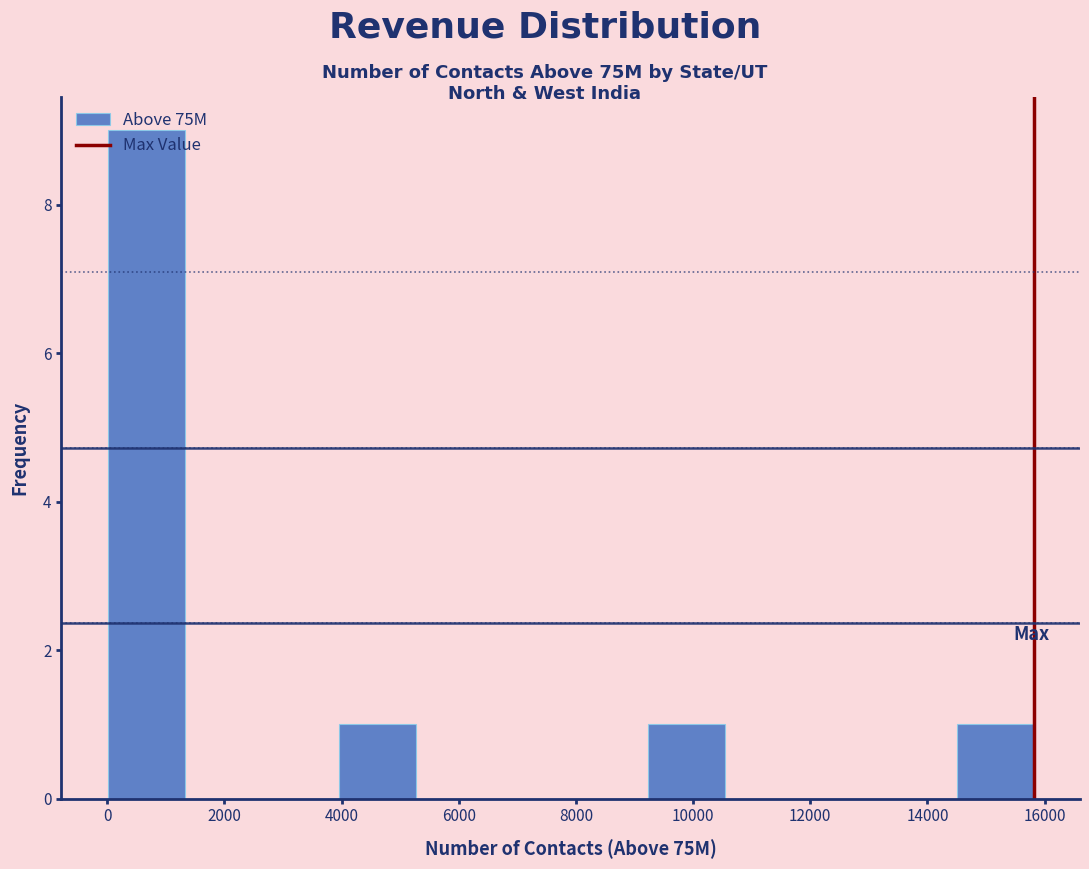

Reading left to right, transcribe this chart: for each bar, give the range it covers on the x-axis and its height. Neither the bar edges nor the heights are printed on the chart, so give them approximately, as read against the axes.

0 to 1400: 9
1400 to 2600: 0
2600 to 4000: 0
4000 to 5200: 1
5200 to 6600: 0
6600 to 8000: 0
8000 to 9200: 0
9200 to 10600: 1
10600 to 11800: 0
11800 to 13200: 0
13200 to 14400: 0
14400 to 15800: 1